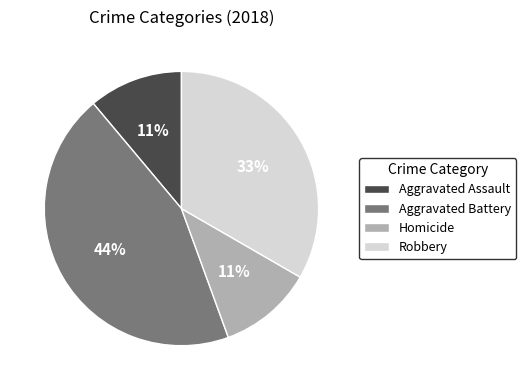

Combined, do Homicide and Aggravated Battery account for over 50%?

Yes